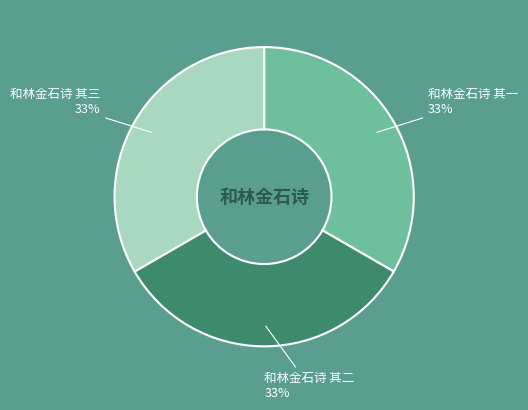

Is there a majority slice in this chart?

No